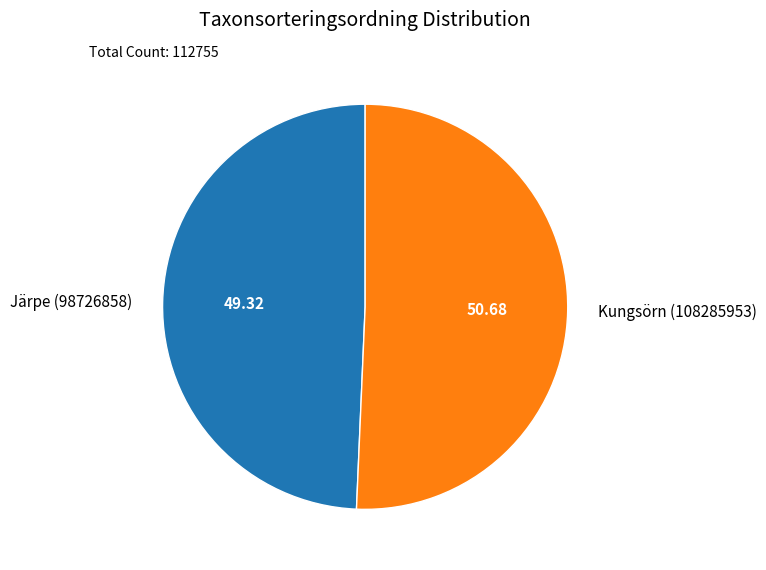

Do Kungsörn (108285953) and Järpe (98726858) together represent more than half of the pie?

Yes